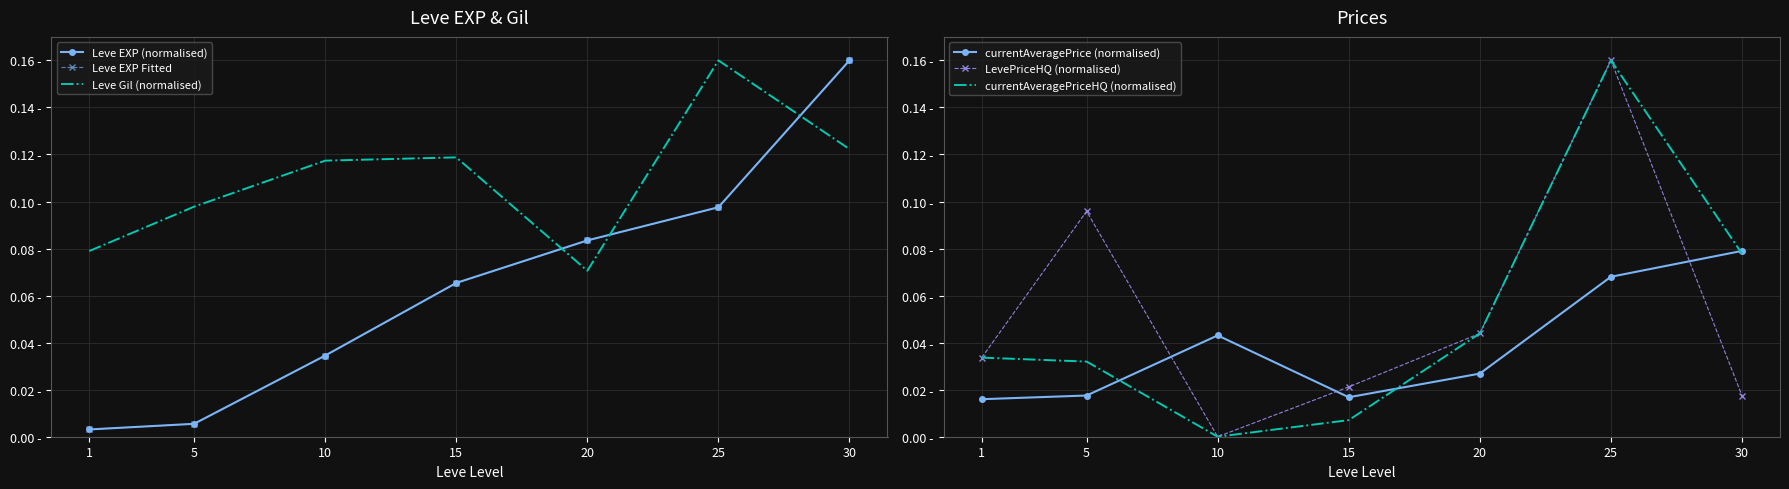

Reading right to left, extract all data points from this chart.

Leve EXP (normalised): 0.2	0.1	0.1	0.1	0.0	0.0	0.0
Leve EXP Fitted: 0.2	0.1	0.1	0.1	0.0	0.0	0.0
Leve Gil (normalised): 0.1	0.2	0.1	0.1	0.1	0.1	0.1
currentAveragePrice (normalised): 0.1	0.1	0.0	0.0	0.0	0.0	0.0
LevePriceHQ (normalised): 0.0	0.2	0.0	0.0	0.0	0.1	0.0
currentAveragePriceHQ (normalised): 0.1	0.2	0.0	0.0	0.0	0.0	0.0